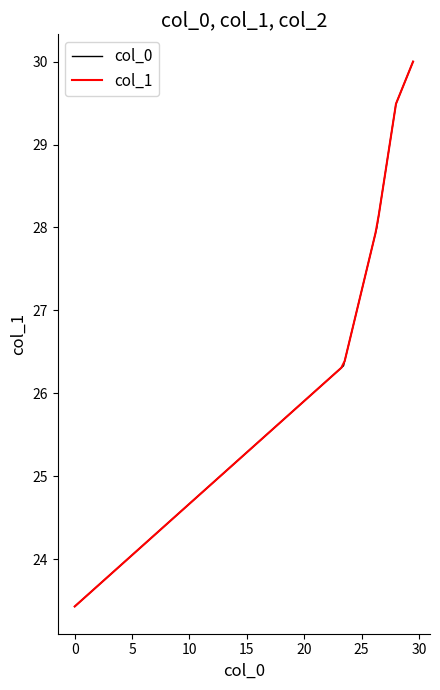

What is the maximum value shown in the chart?

30.0